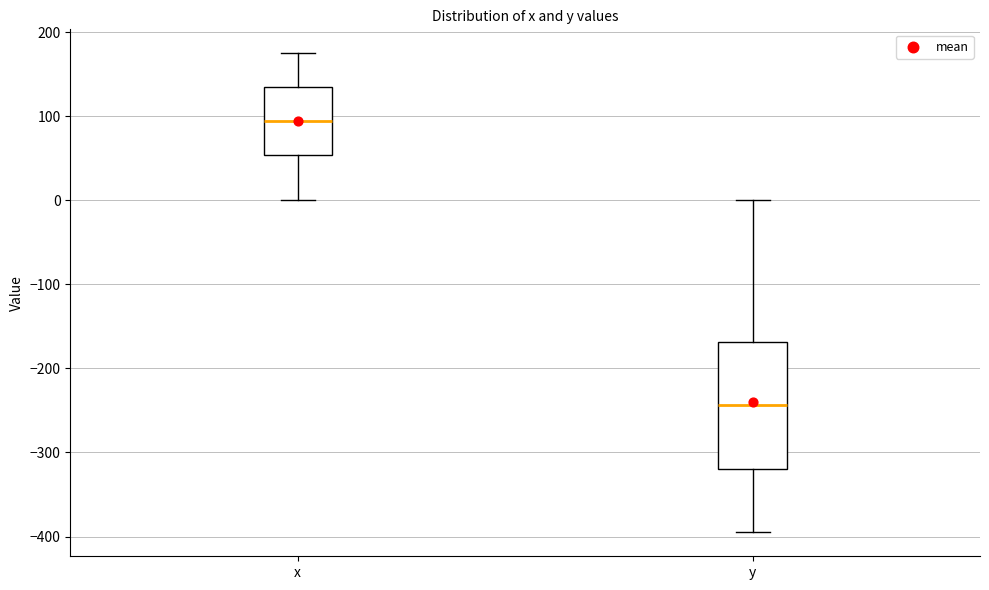

Where does the upper whisker of the box for y end on the y-axis? The values are not printed on the chart, so give them approximately, as read against the axis.

0